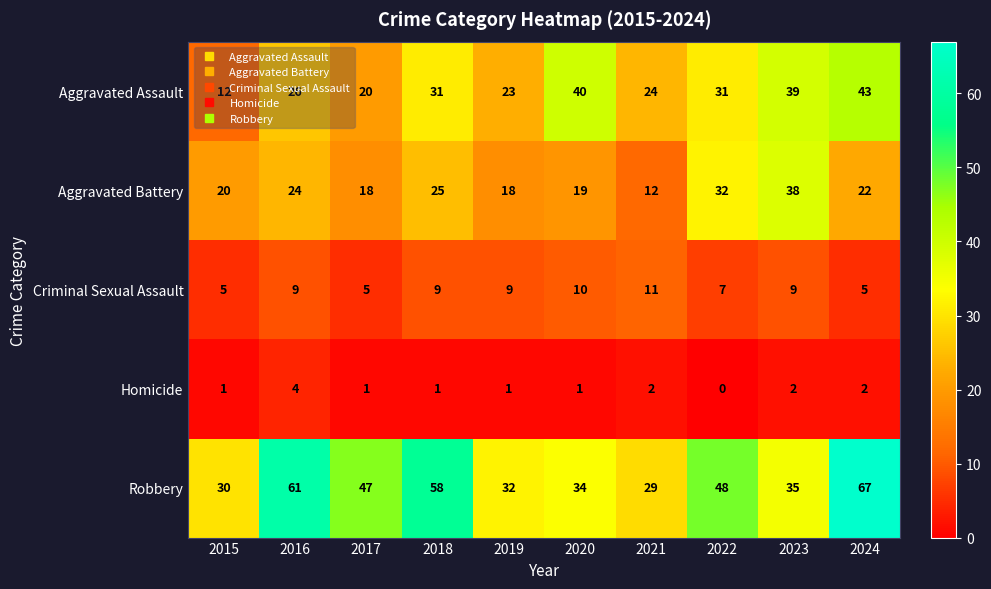

Which series has the largest total across all categories?

Robbery